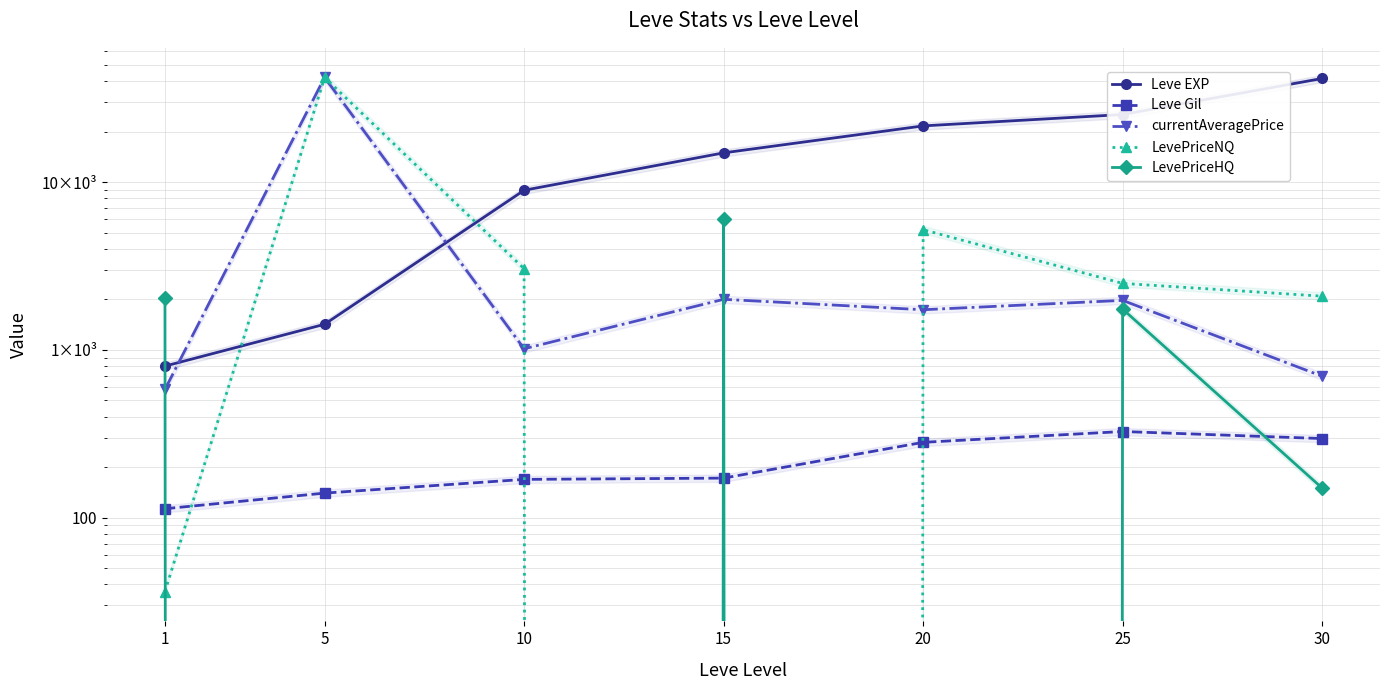

How many values in the currentAveragePrice series are below 1733?

3